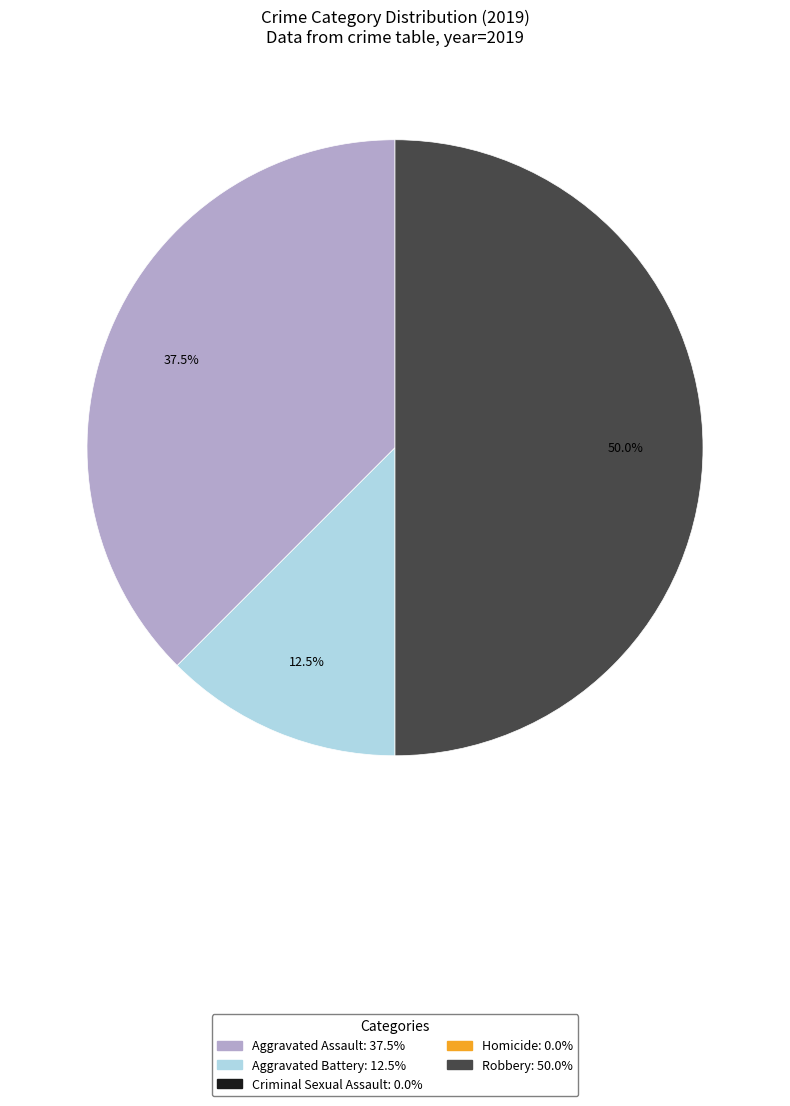

Count the number of slices in the pie.

3